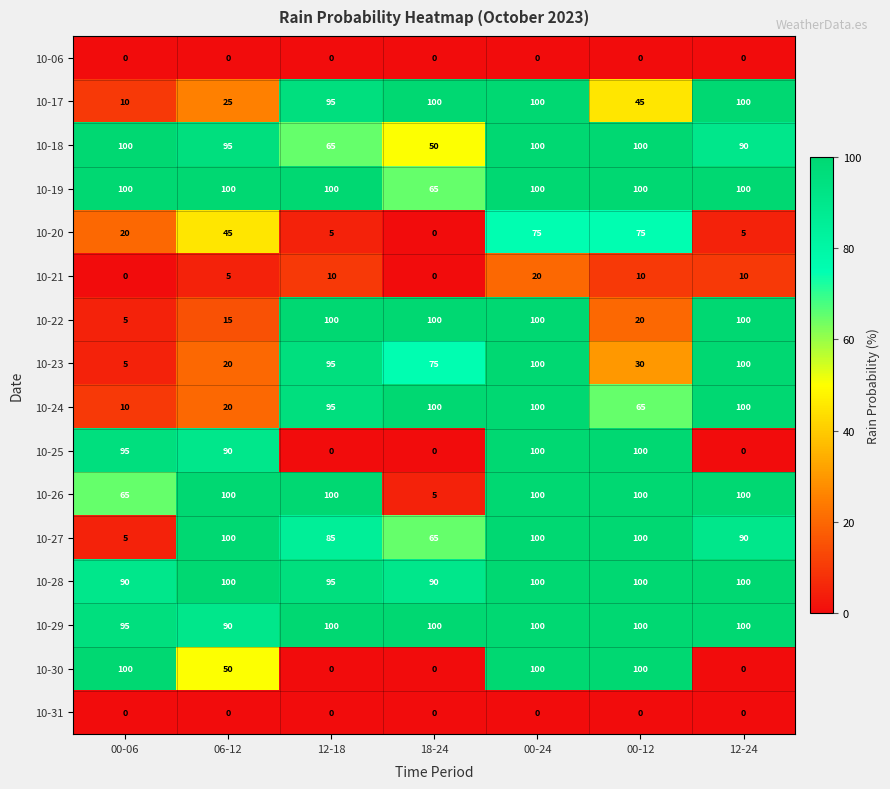

At how many categories does at least one series exceed 99?

7